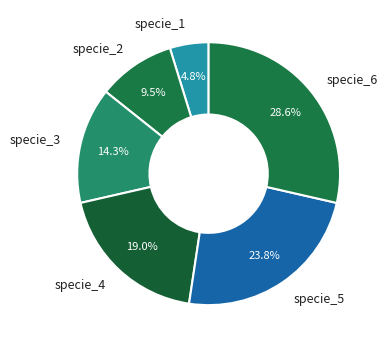

Rank the categories by value from highest to lowest.

specie_6, specie_5, specie_4, specie_3, specie_2, specie_1